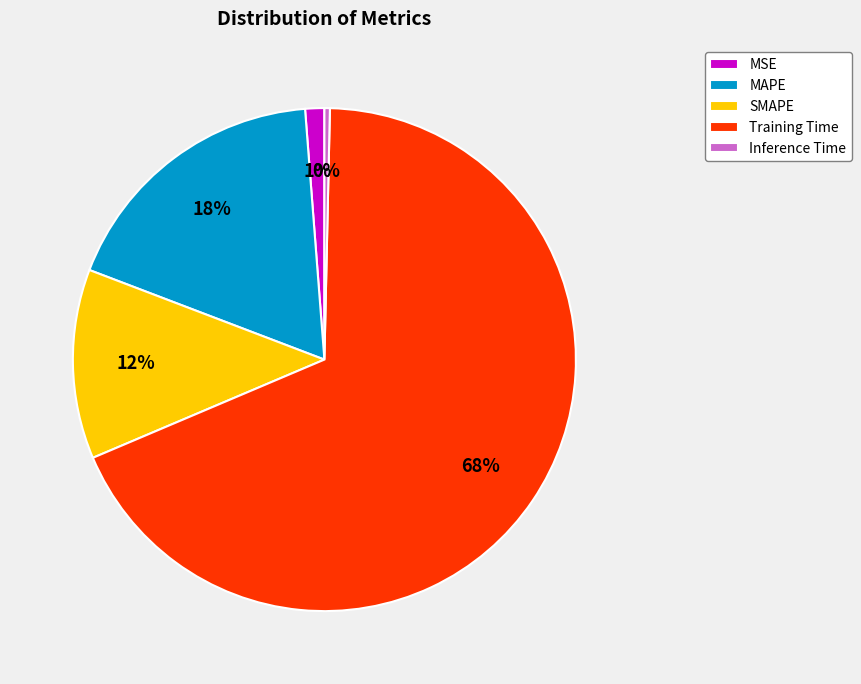

To the nearest percent, what is the difference between the Inference Time and MAPE slice percentages?

18%